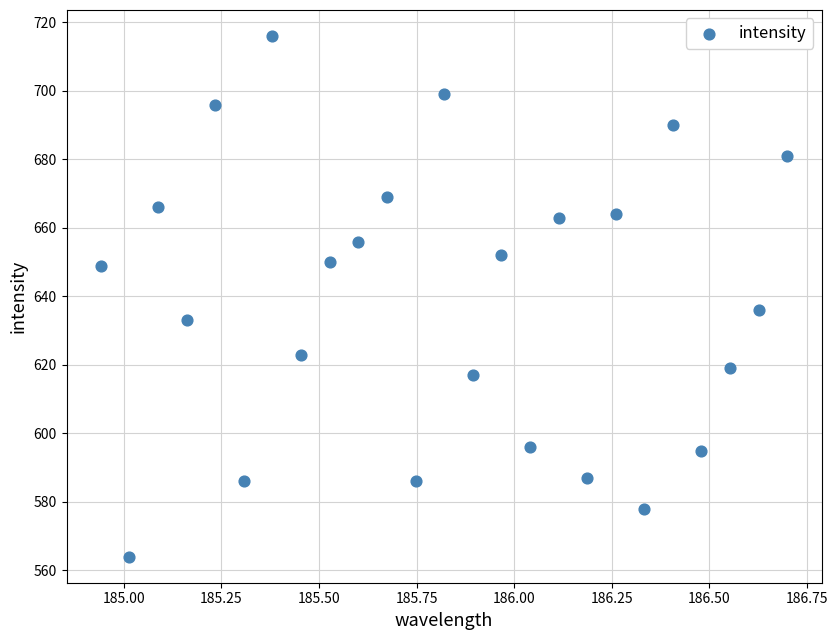

What Y value in the scatter plot is closest to 640?

636